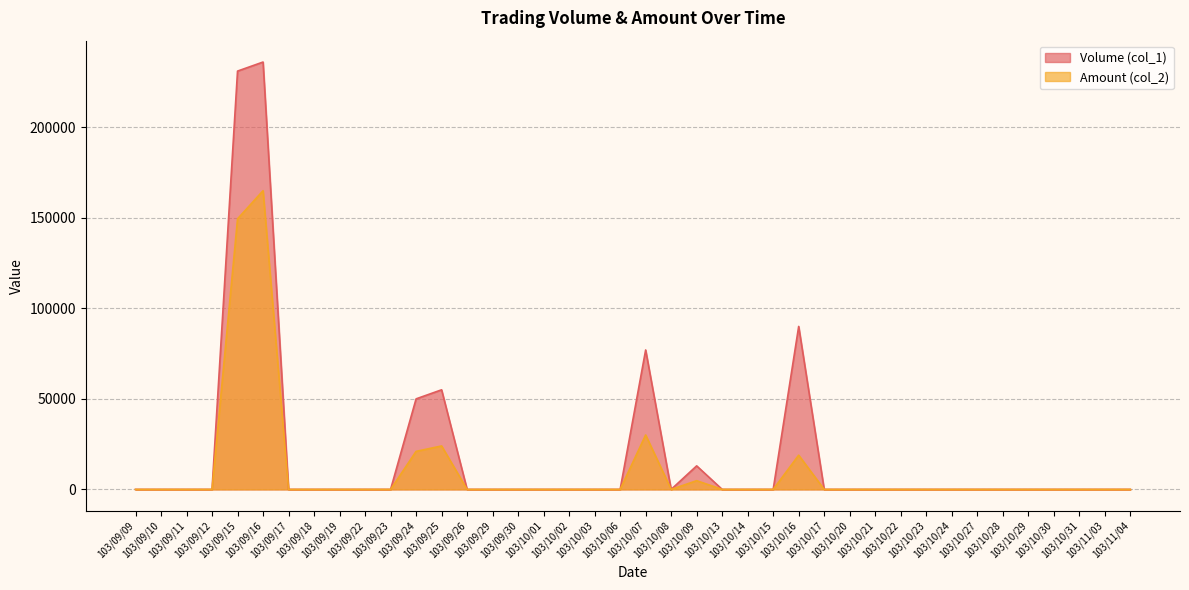

What is the label of the 4th point from the right?

103/10/30